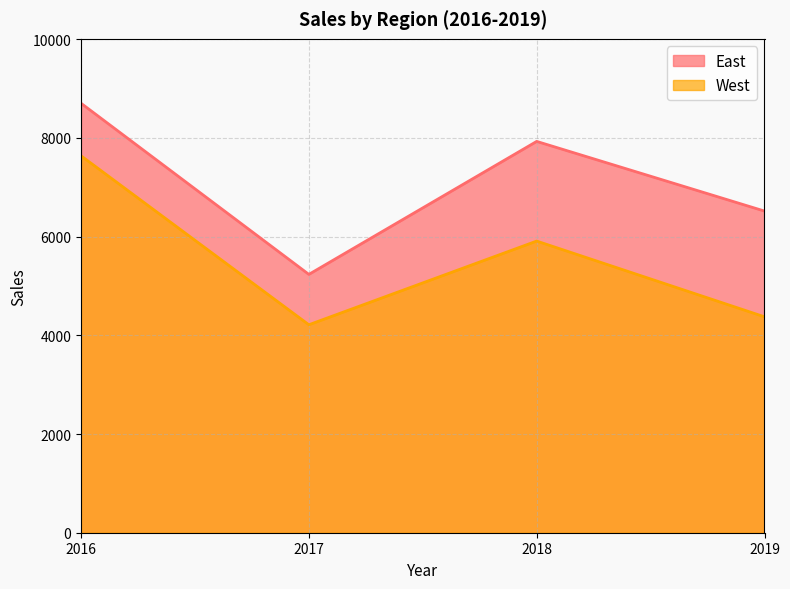

List the labels in order of West value, smallest first.

2017, 2019, 2018, 2016